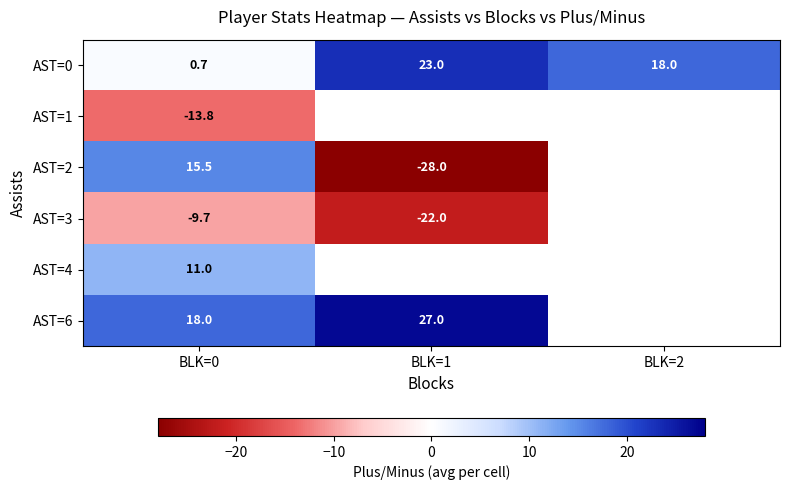

At how many categories does at least one series exceed 15?

3